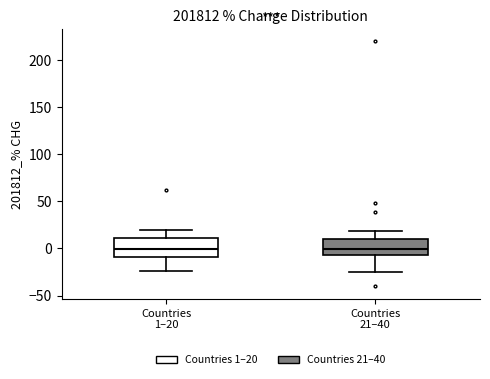

Reading left to right, read every box against the y-axis: the position of its median line, the range the box covers, and the ends of its whiskers. The values are not printed on the chart, so give them approximately, as read against the axis.

Countries 1–20: median 0, box -10 to 10, whiskers -25 to 20
Countries 21–40: median 0, box -5 to 10, whiskers -25 to 20